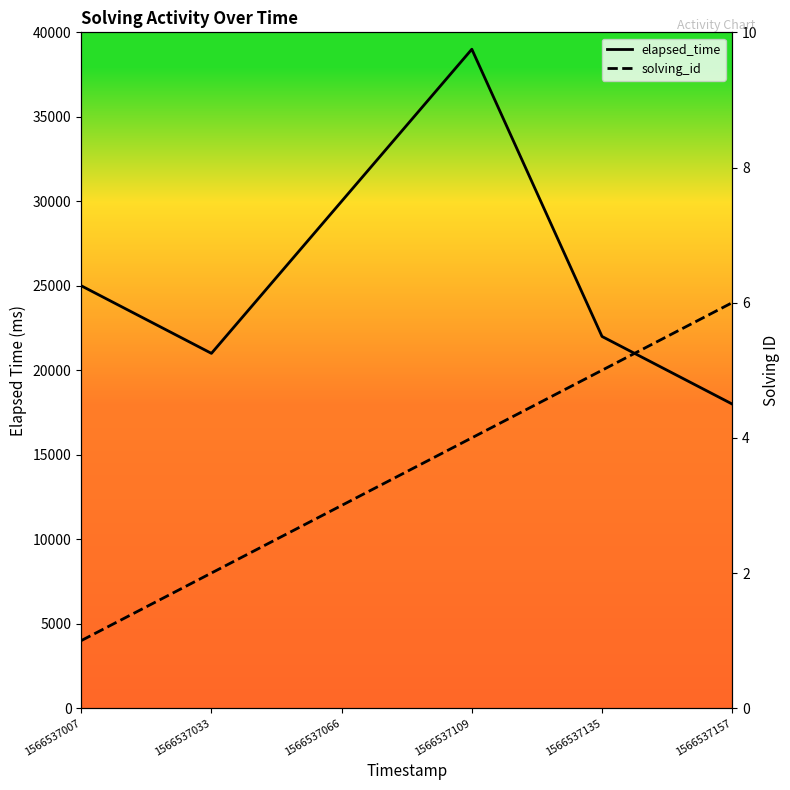

Reading right to left, extract all data points from this chart.

elapsed_time: 18000	22000	39000	30000	21000	25000
solving_id: 6	5	4	3	2	1